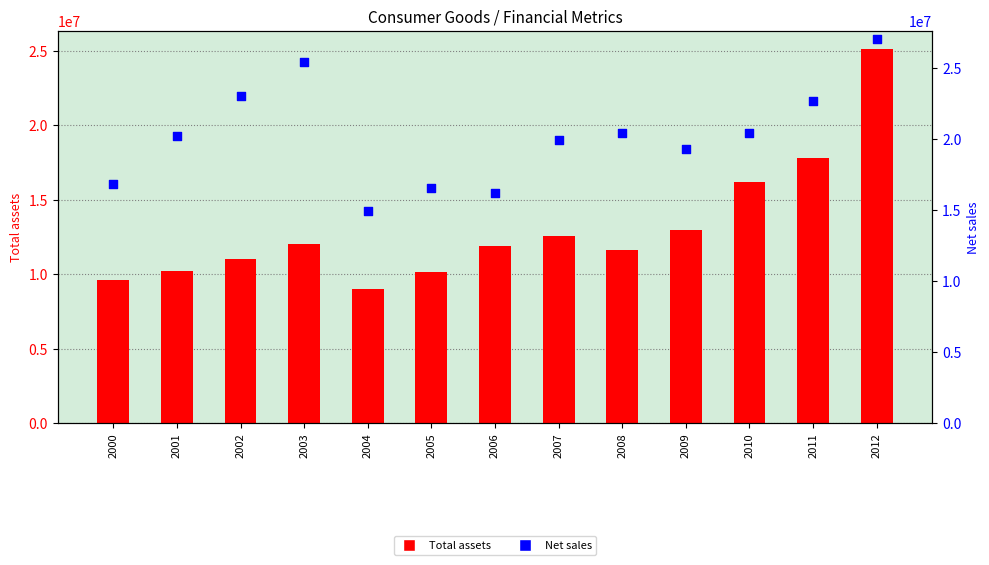

Which series has the largest total across all categories?

Net sales